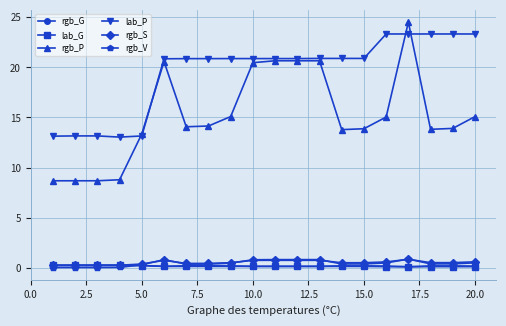

Which series has the widest spread of values?

rgb_P